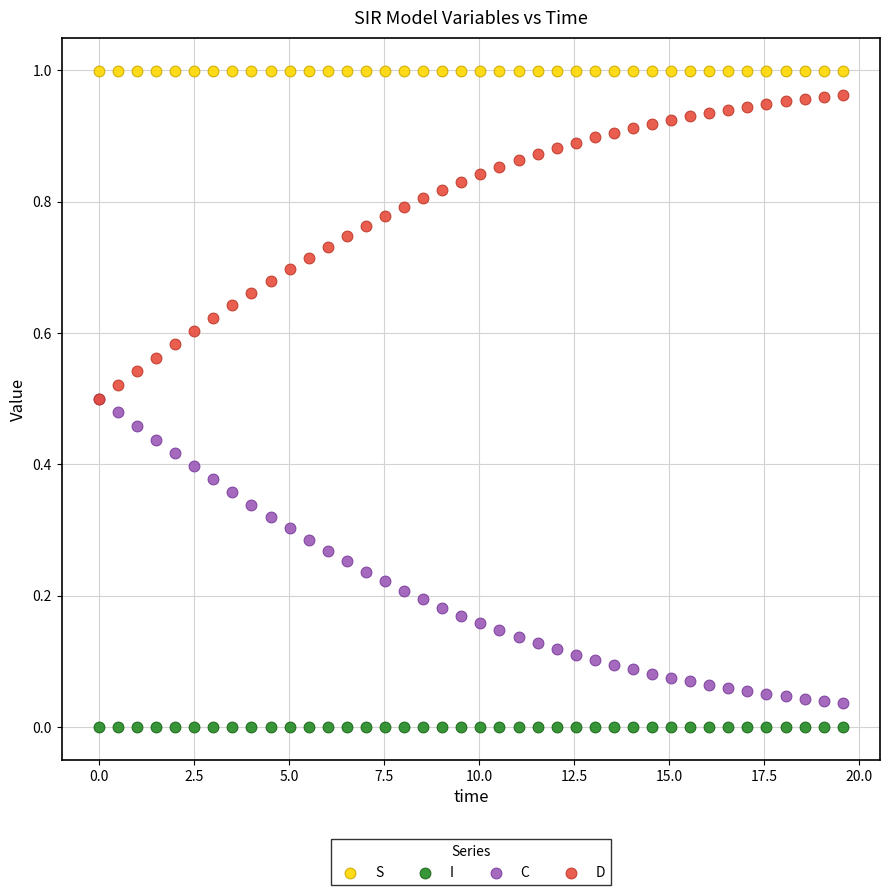

Which series reaches the maximum Y coordinate?

S